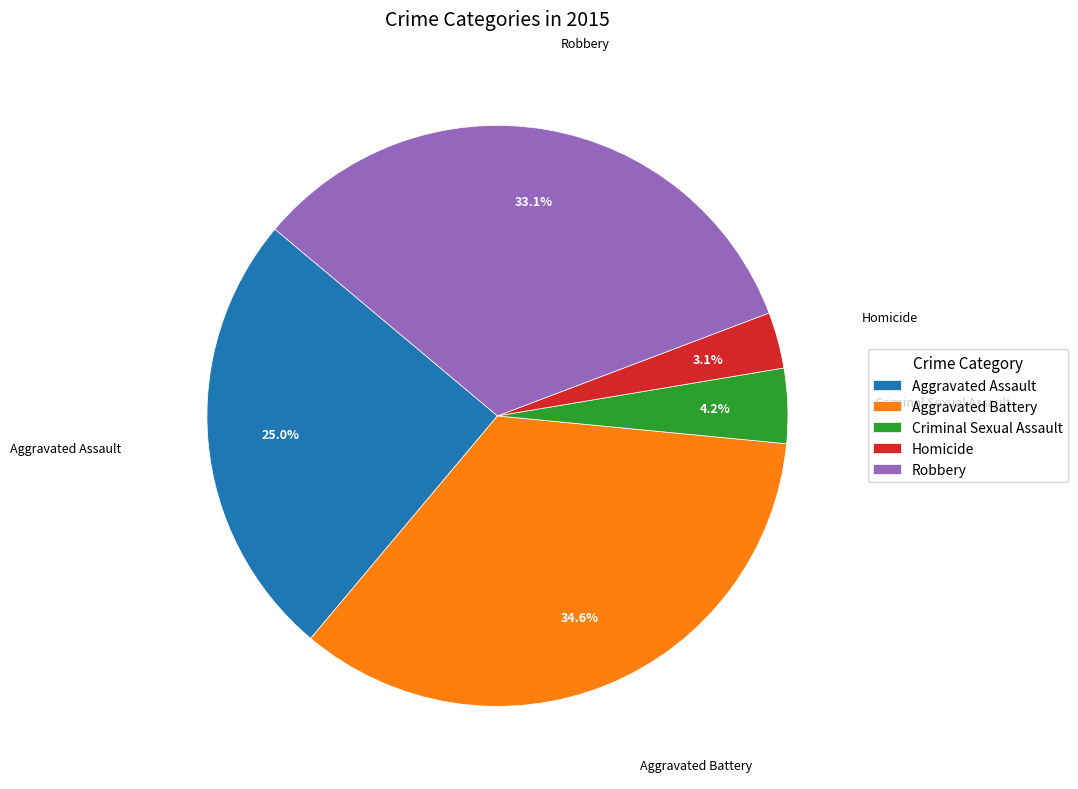

To the nearest percent, what is the difference between the Aggravated Battery and Aggravated Assault slice percentages?

10%